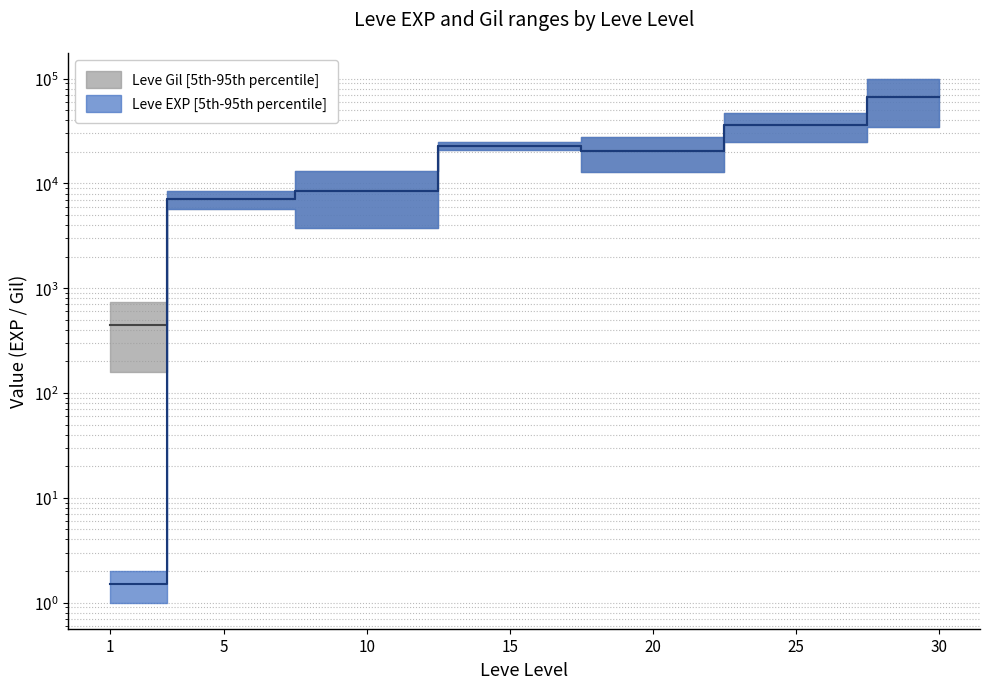

What is the maximum value shown in the chart?

66825.0